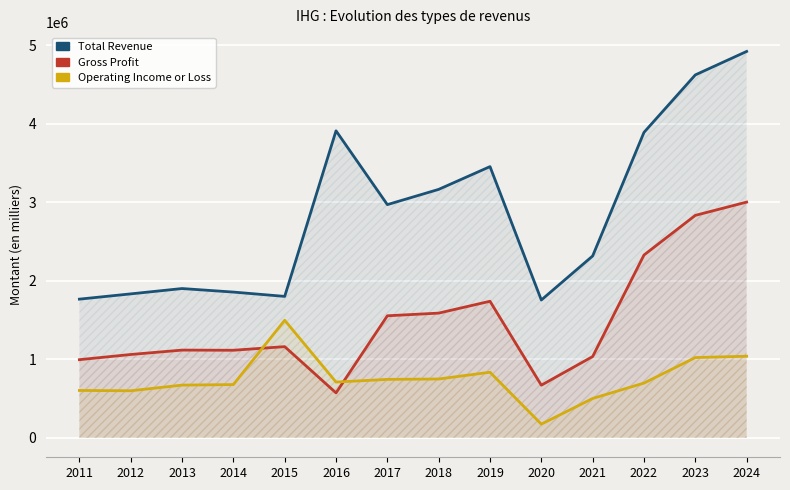

Which series changed the most between 2011 and 2015?

Operating Income or Loss